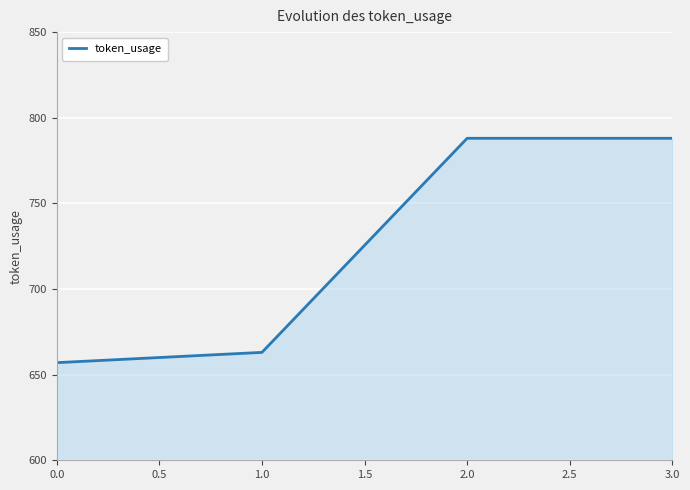

True or false: there are more than 2 points higher than both neighbors.

False